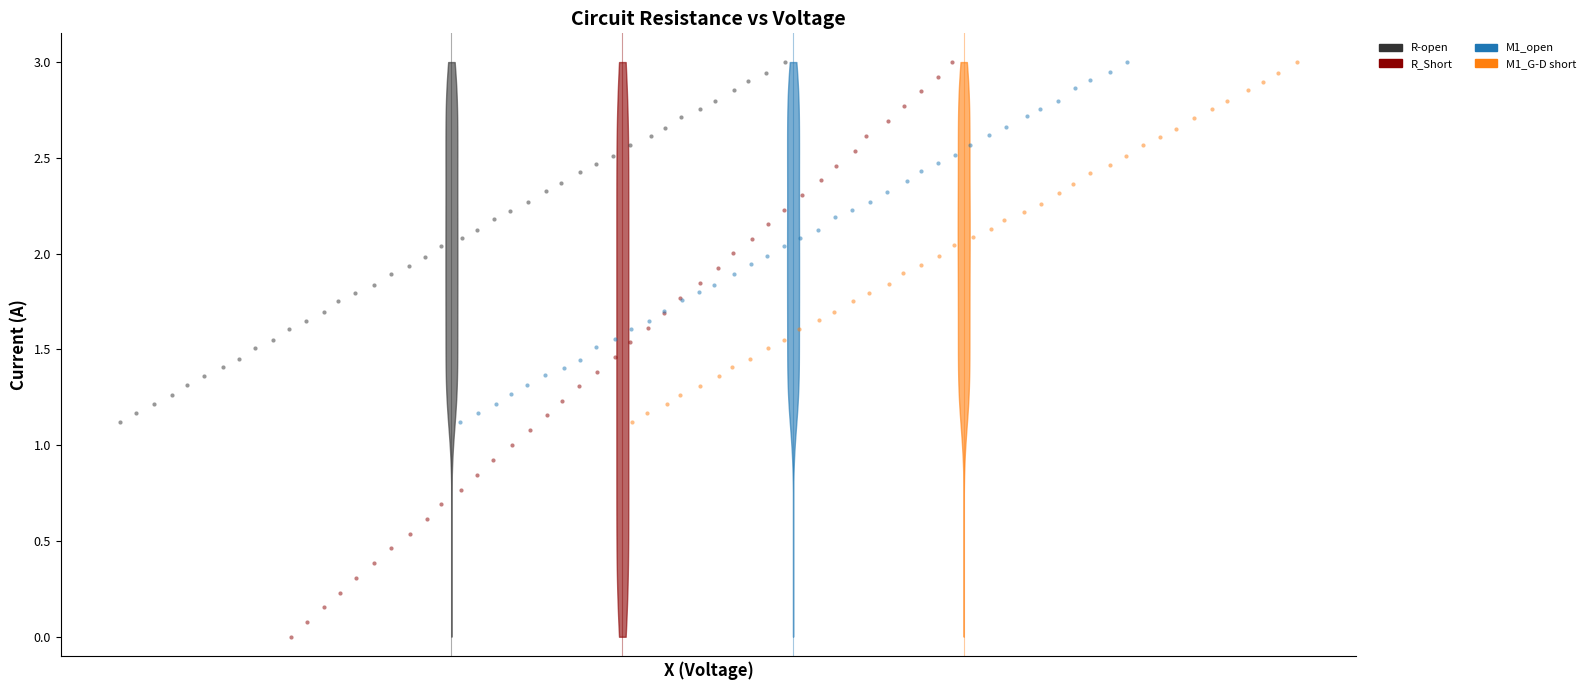

Which series has the largest Y range (max minus min)?

R_Short